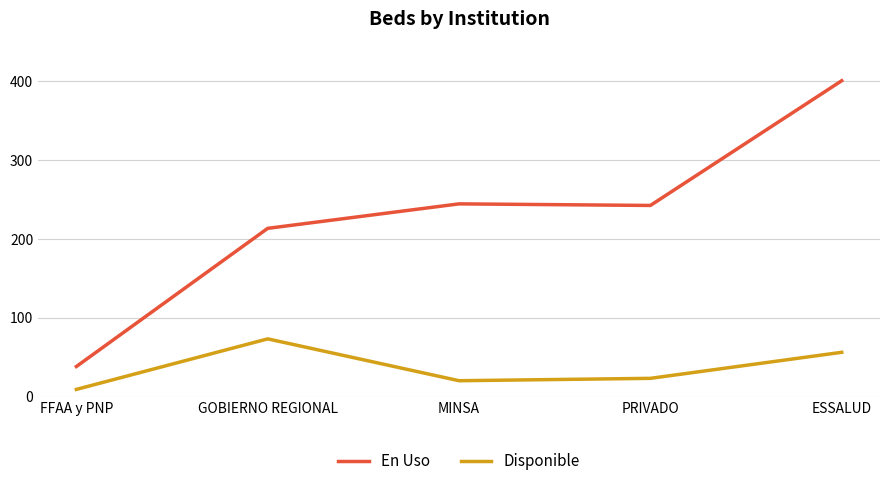

What is the sum of all En Uso values?

1137